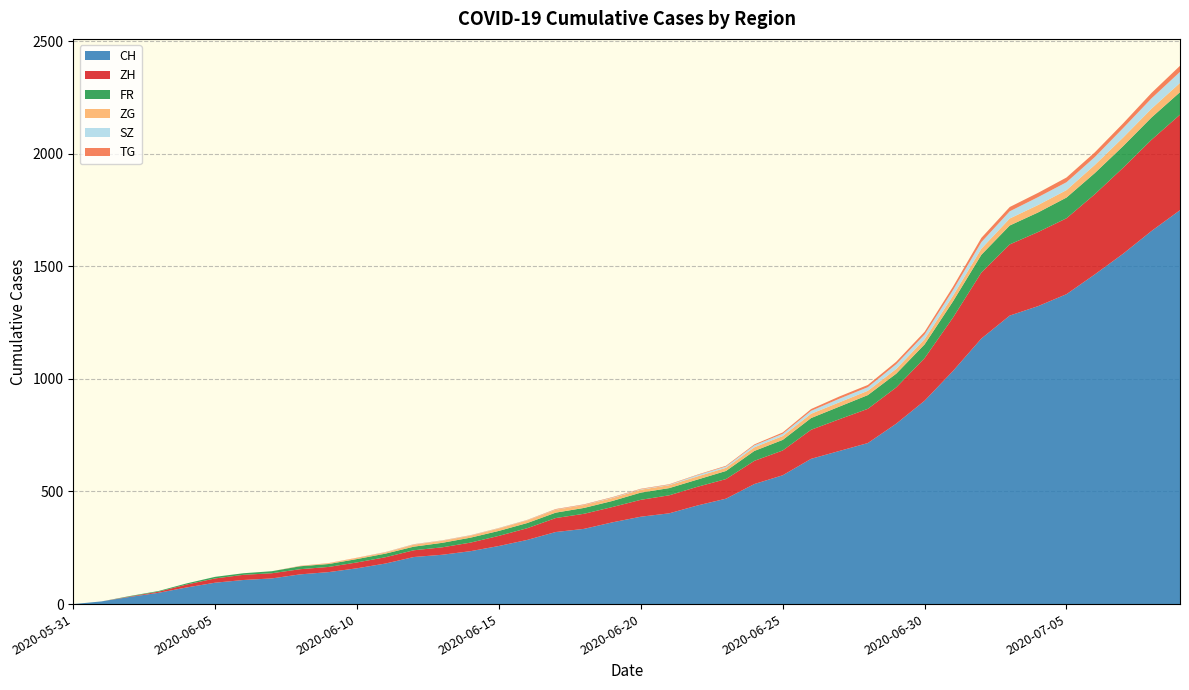

Reading left to right, transcribe all the data shown in this chart.

CH: 0	12	32	50	74	95	107	114	132	142	159	180	209	219	235	258	285	320	334	363	388	403	438	468	533	572	645	680	715	801	903	1035	1179	1281	1323	1376	1464	1556	1657	1749
ZH: 0	0	2	5	13	19	23	23	23	23	26	28	30	33	38	45	52	62	67	68	75	80	83	87	103	110	129	141	152	161	189	237	293	316	329	337	356	382	405	424
FR: 0	0	2	3	5	7	7	9	13	13	15	16	16	20	22	22	23	24	26	27	32	32	32	36	44	47	52	56	61	61	61	72	79	84	87	92	94	96	99	100
ZG: 0	0	0	0	0	0	0	0	1	3	5	5	9	9	9	11	12	13	13	13	13	13	14	14	16	17	19	19	19	21	23	25	27	31	33	33	36	38	39	41
SZ: 0	0	0	0	0	0	0	0	0	0	0	1	1	1	1	1	1	1	1	2	2	2	6	6	9	10	13	16	16	21	21	25	29	32	35	35	35	42	46	49
TG: 0	0	0	0	0	0	0	0	1	1	1	1	1	1	1	1	1	2	2	2	2	2	2	3	4	6	8	10	10	11	12	15	19	19	19	21	21	21	24	27